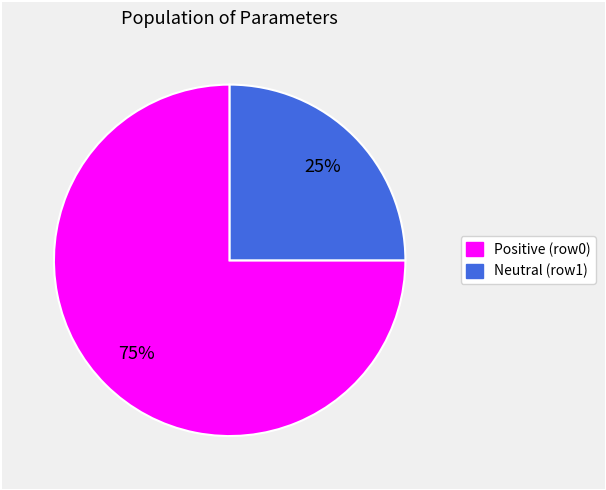

Is there a majority slice in this chart?

Yes